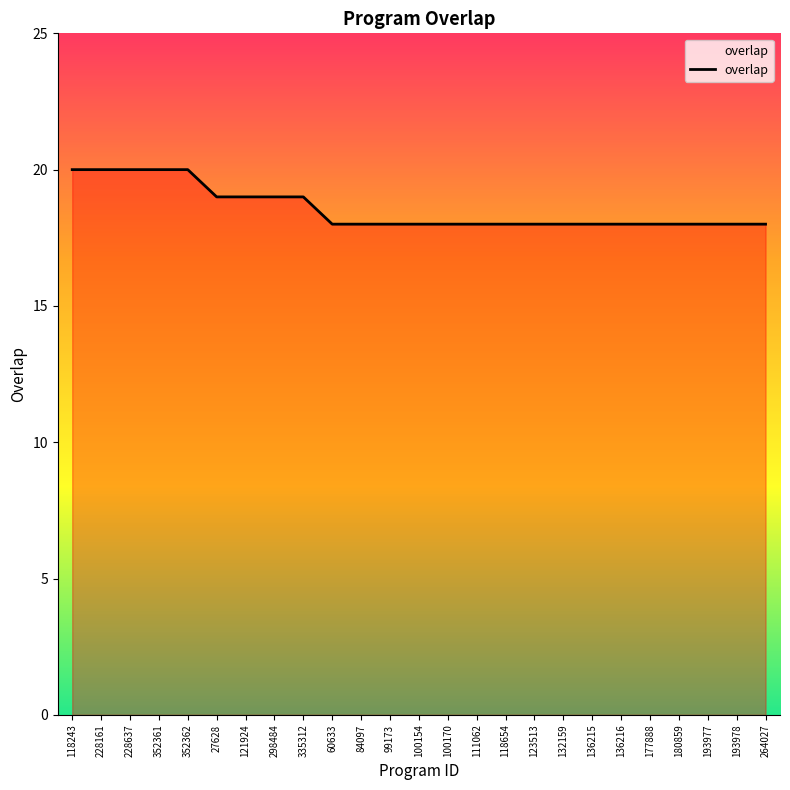

How many distinct data groups are displayed?

1